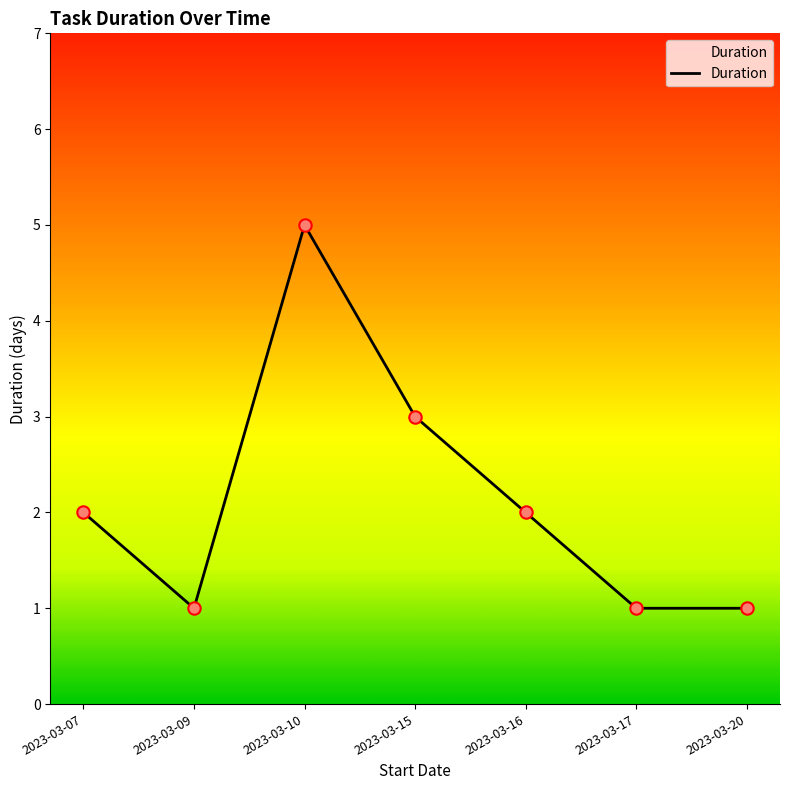

What is the ratio of the value at 2023-03-07 to the value at 2023-03-16?

1.0